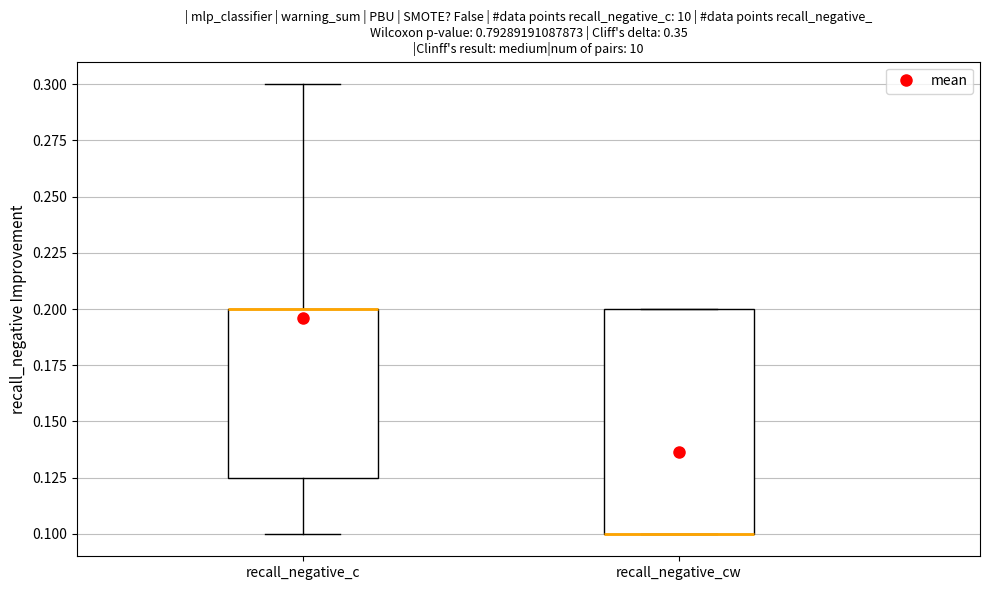

Reading left to right, read every box against the y-axis: the position of its median line, the range the box covers, and the ends of its whiskers. The values are not printed on the chart, so give them approximately, as read against the axis.

recall_negative_c: median 0.200 (drawn on the box's upper edge), box 0.125 to 0.200, whiskers 0.100 to 0.300
recall_negative_cw: median 0.100 (drawn on the box's lower edge), box 0.100 to 0.200, whiskers 0.100 to 0.200